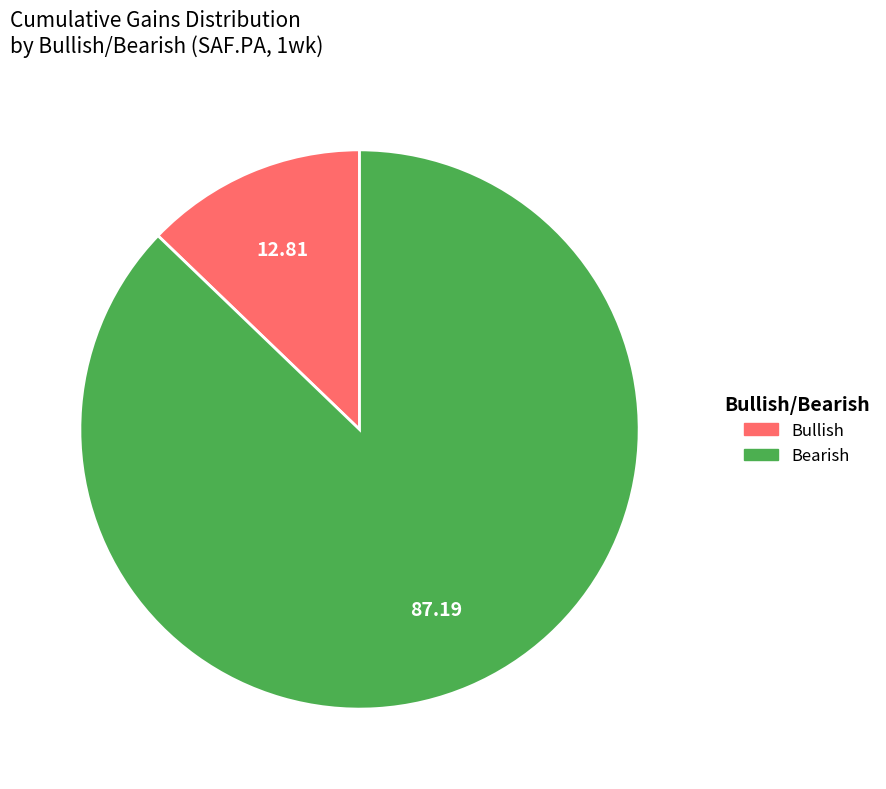

Which has a higher value, Bearish or Bullish?

Bearish